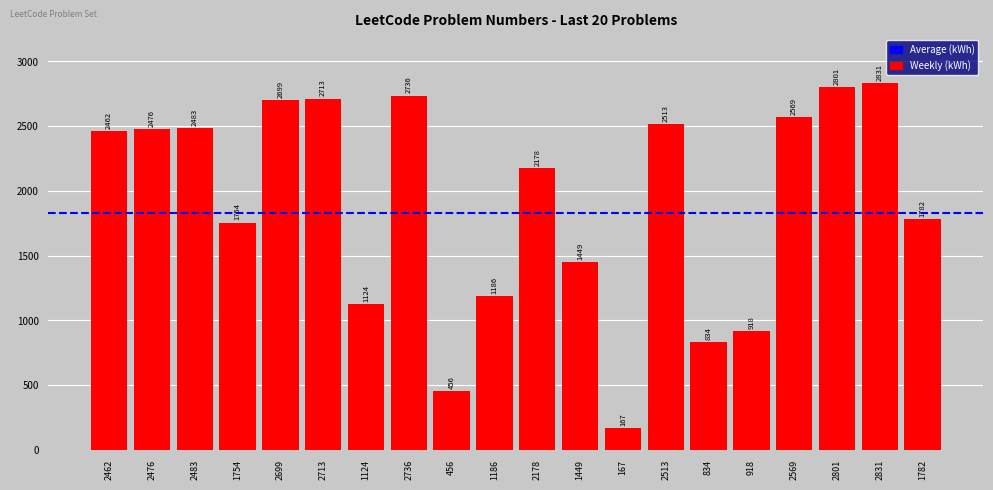

What is the smallest value displayed?

167